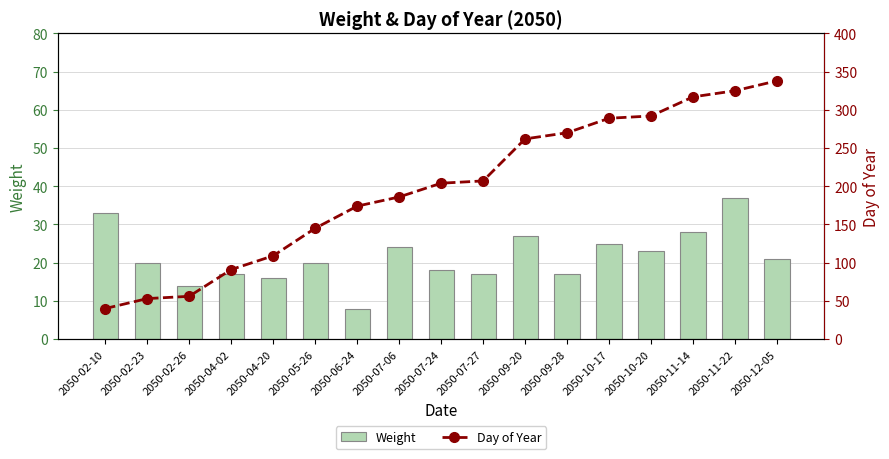

List the series in order of their peak value, highest first.

Day of Year, Weight